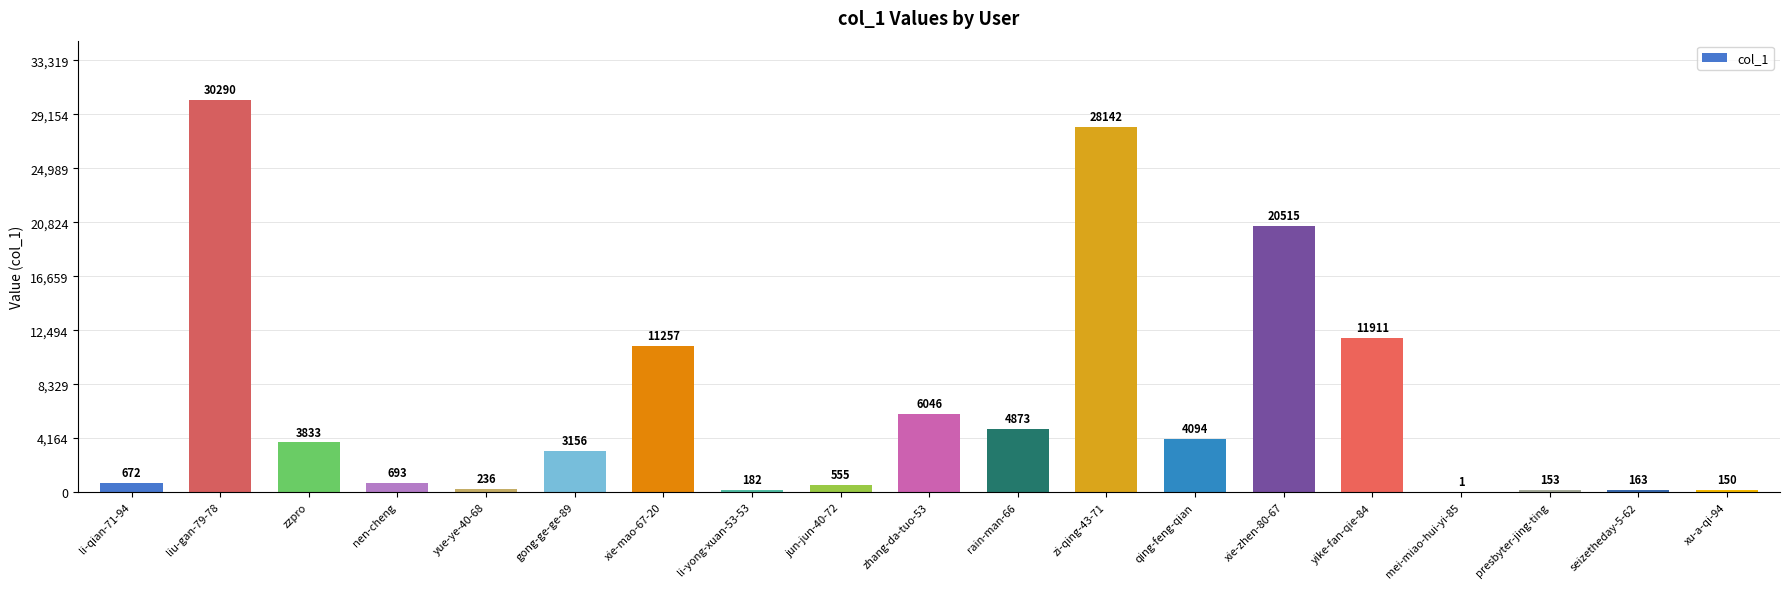

Where does the data first go above 3156?

liu-gan-79-78